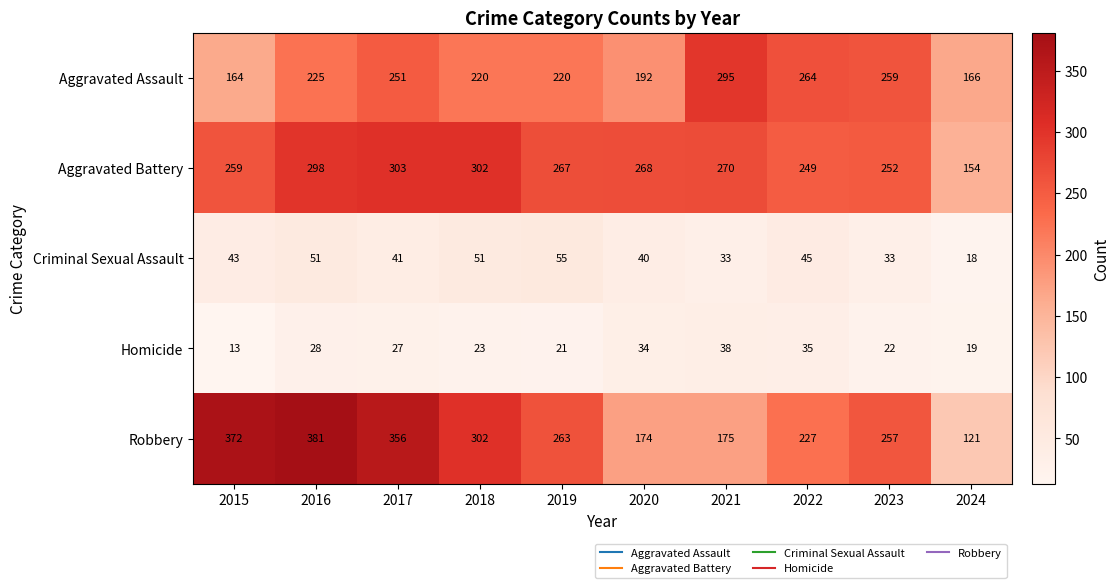

The value of Criminal Sexual Assault at 2019 is 18. True or false?

False